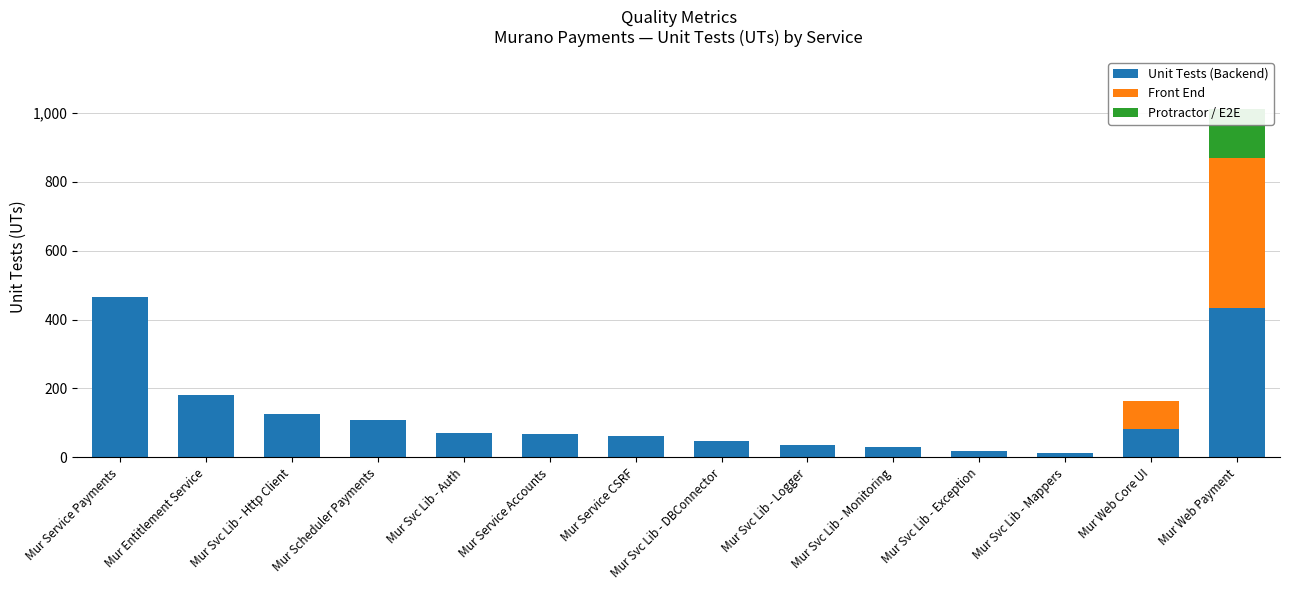

Is the value of Protractor / E2E at Mur Scheduler Payments greater than the value of Front End at Mur Service CSRF?

No